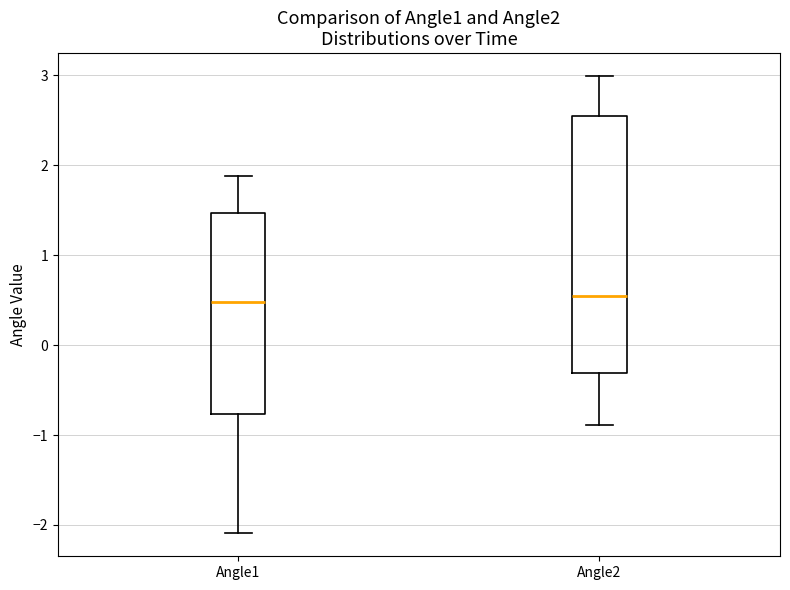

Reading left to right, read every box against the y-axis: the position of its median line, the range the box covers, and the ends of its whiskers. The values are not printed on the chart, so give them approximately, as read against the axis.

Angle1: median 0.5, box -0.8 to 1.5, whiskers -2.1 to 1.9
Angle2: median 0.5, box -0.3 to 2.6, whiskers -0.9 to 3.0